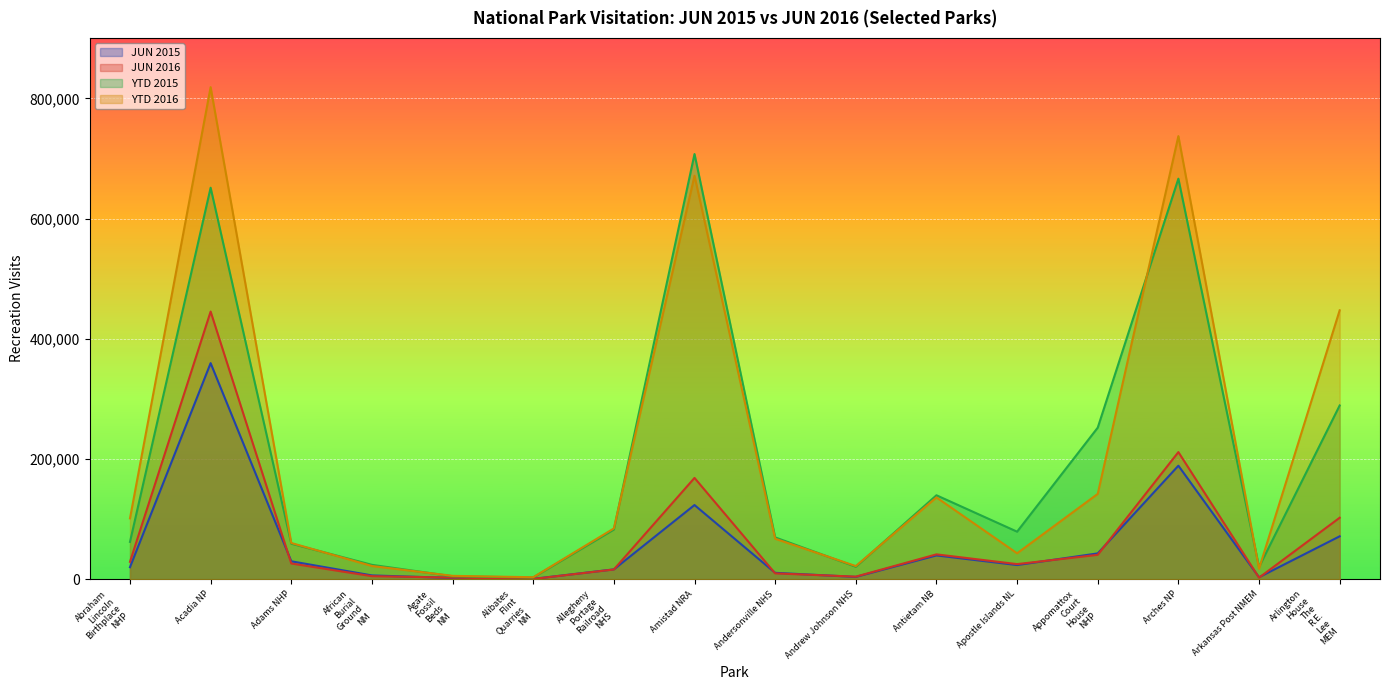

What is the label of the 3rd point from the left?

Adams NHP